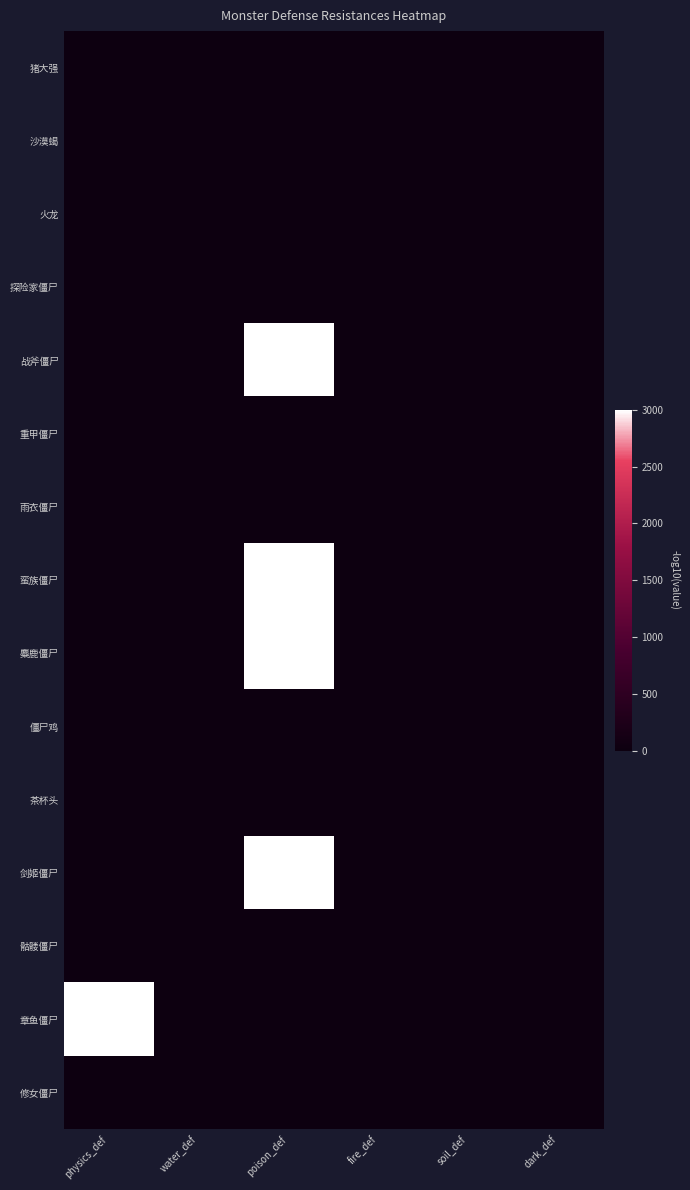

Which series has the widest spread of values?

战斧僵尸